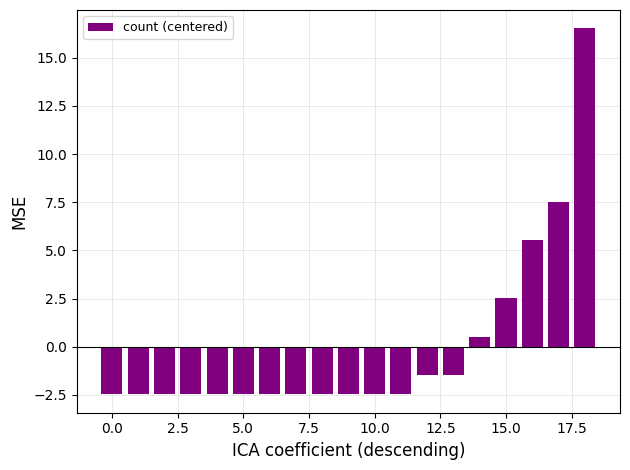

Reading right to left, list all the values displayed in this chart.

16.5	7.5	5.5	2.5	0.5	-1.5	-1.5	-2.5	-2.5	-2.5	-2.5	-2.5	-2.5	-2.5	-2.5	-2.5	-2.5	-2.5	-2.5